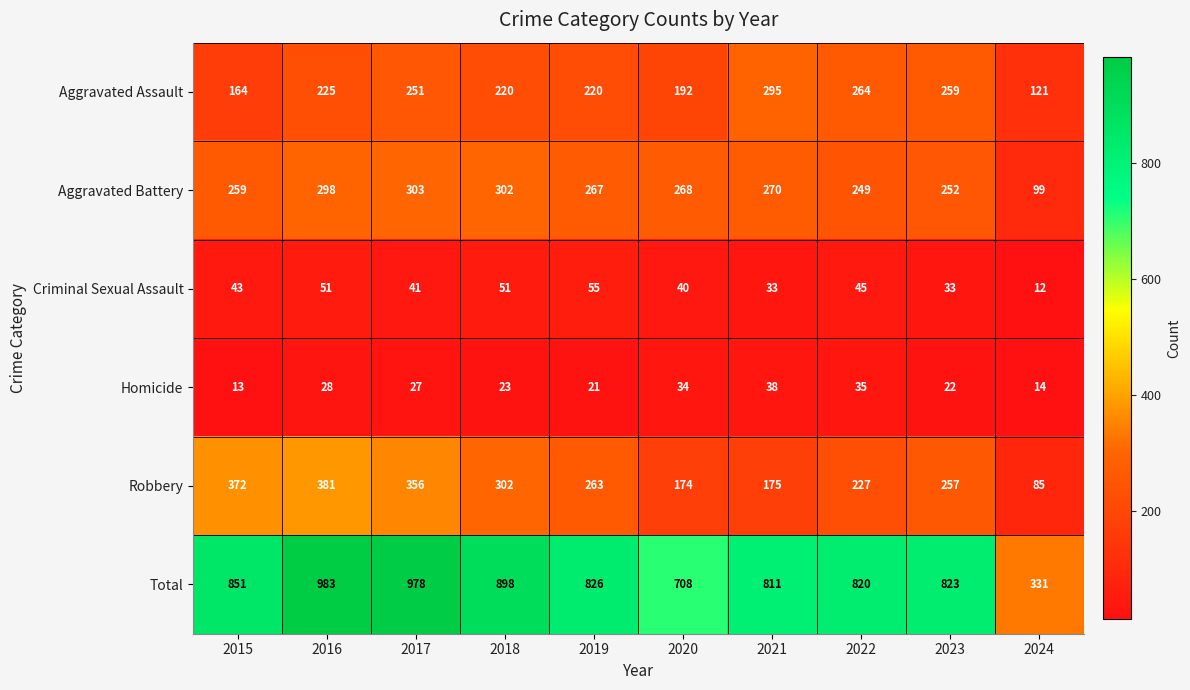

Count the number of data series in this chart.

6